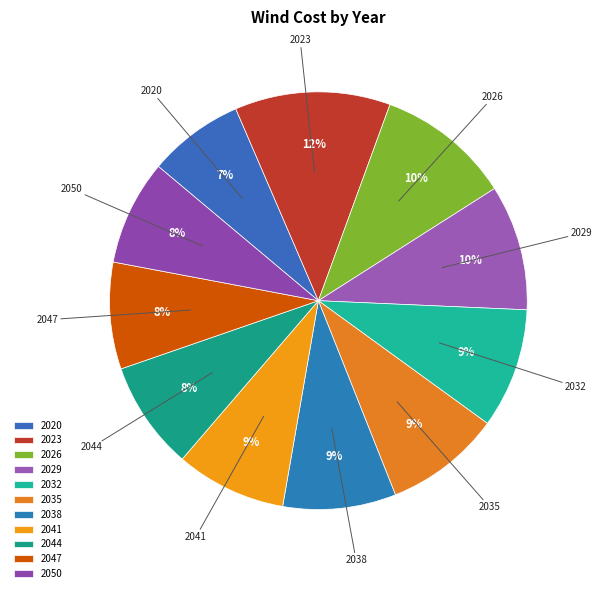

Which category has the smallest portion of the pie?

2020